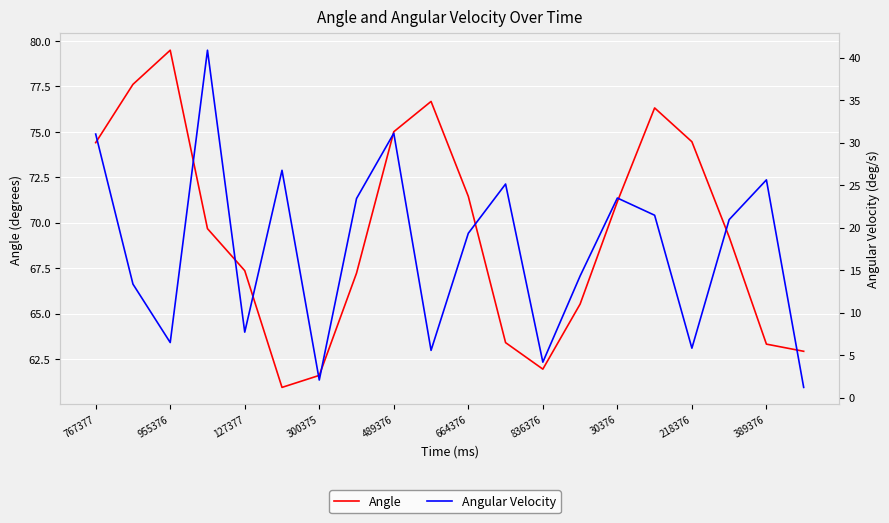

True or false: Angular Velocity and Angle cross at least once.

False